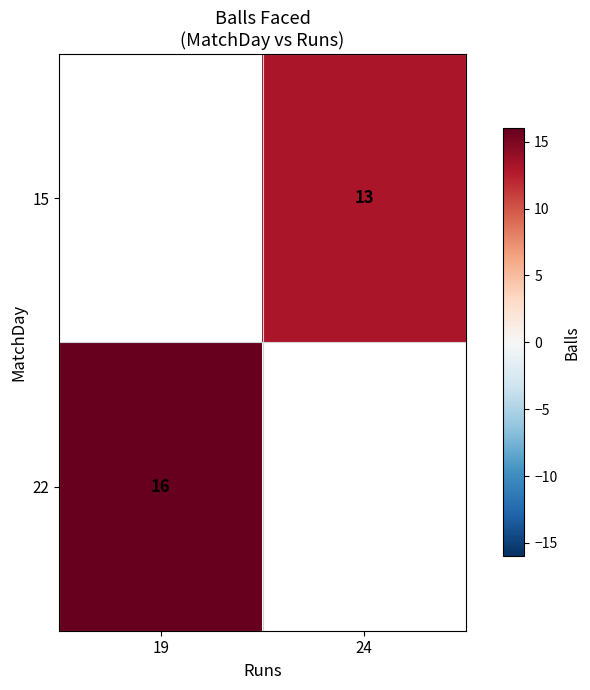

Is it true that 15 equals 13 at 24?

True